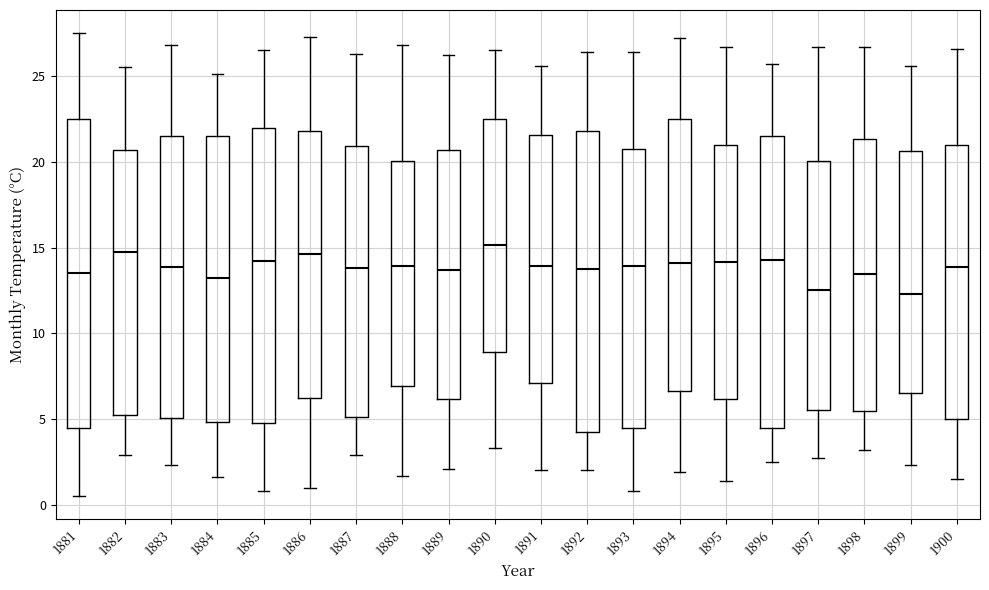

Reading left to right, read every box against the y-axis: the position of its median line, the range the box covers, and the ends of its whiskers. The values are not printed on the chart, so give them approximately, as read against the axis.

1881: median 13.5, box 4.5 to 22.5, whiskers 0.5 to 27.5
1882: median 15.0, box 5.0 to 20.5, whiskers 3.0 to 25.5
1883: median 14.0, box 5.0 to 21.5, whiskers 2.5 to 27.0
1884: median 13.0, box 5.0 to 21.5, whiskers 1.5 to 25.0
1885: median 14.0, box 5.0 to 22.0, whiskers 1.0 to 26.5
1886: median 14.5, box 6.0 to 22.0, whiskers 1.0 to 27.5
1887: median 14.0, box 5.0 to 21.0, whiskers 3.0 to 26.5
1888: median 14.0, box 7.0 to 20.0, whiskers 1.5 to 27.0
1889: median 13.5, box 6.0 to 20.5, whiskers 2.0 to 26.0
1890: median 15.0, box 9.0 to 22.5, whiskers 3.5 to 26.5
1891: median 14.0, box 7.0 to 21.5, whiskers 2.0 to 25.5
1892: median 14.0, box 4.0 to 22.0, whiskers 2.0 to 26.5
1893: median 14.0, box 4.5 to 20.5, whiskers 1.0 to 26.5
1894: median 14.0, box 6.5 to 22.5, whiskers 2.0 to 27.0
1895: median 14.0, box 6.0 to 21.0, whiskers 1.5 to 26.5
1896: median 14.5, box 4.5 to 21.5, whiskers 2.5 to 25.5
1897: median 12.5, box 5.5 to 20.0, whiskers 2.5 to 26.5
1898: median 13.5, box 5.5 to 21.5, whiskers 3.0 to 26.5
1899: median 12.5, box 6.5 to 20.5, whiskers 2.5 to 25.5
1900: median 14.0, box 5.0 to 21.0, whiskers 1.5 to 26.5